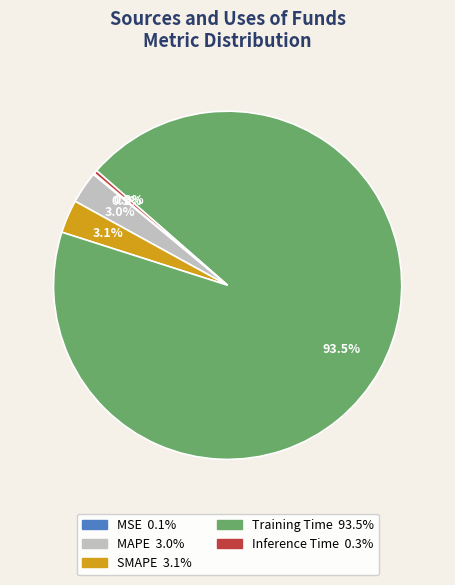

The MAPE slice represents 3% of the pie. True or false?

True